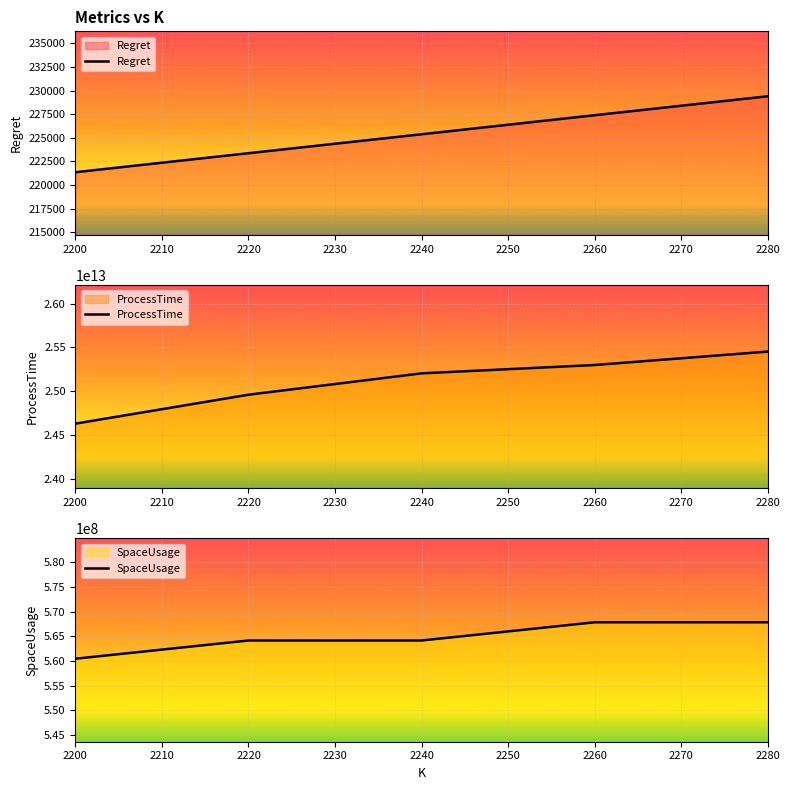

True or false: ProcessTime and Regret cross at least once.

False